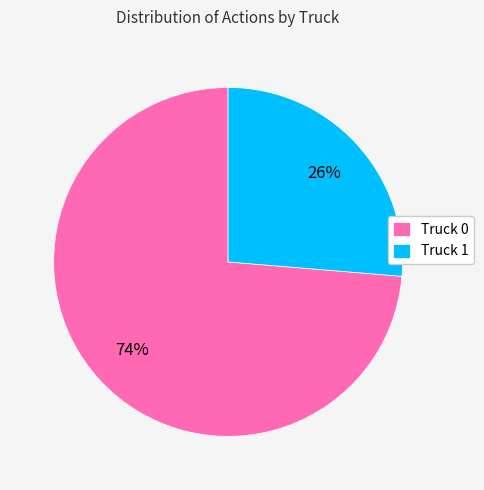

Is the sum of Truck 1 and Truck 0 greater than half?

Yes